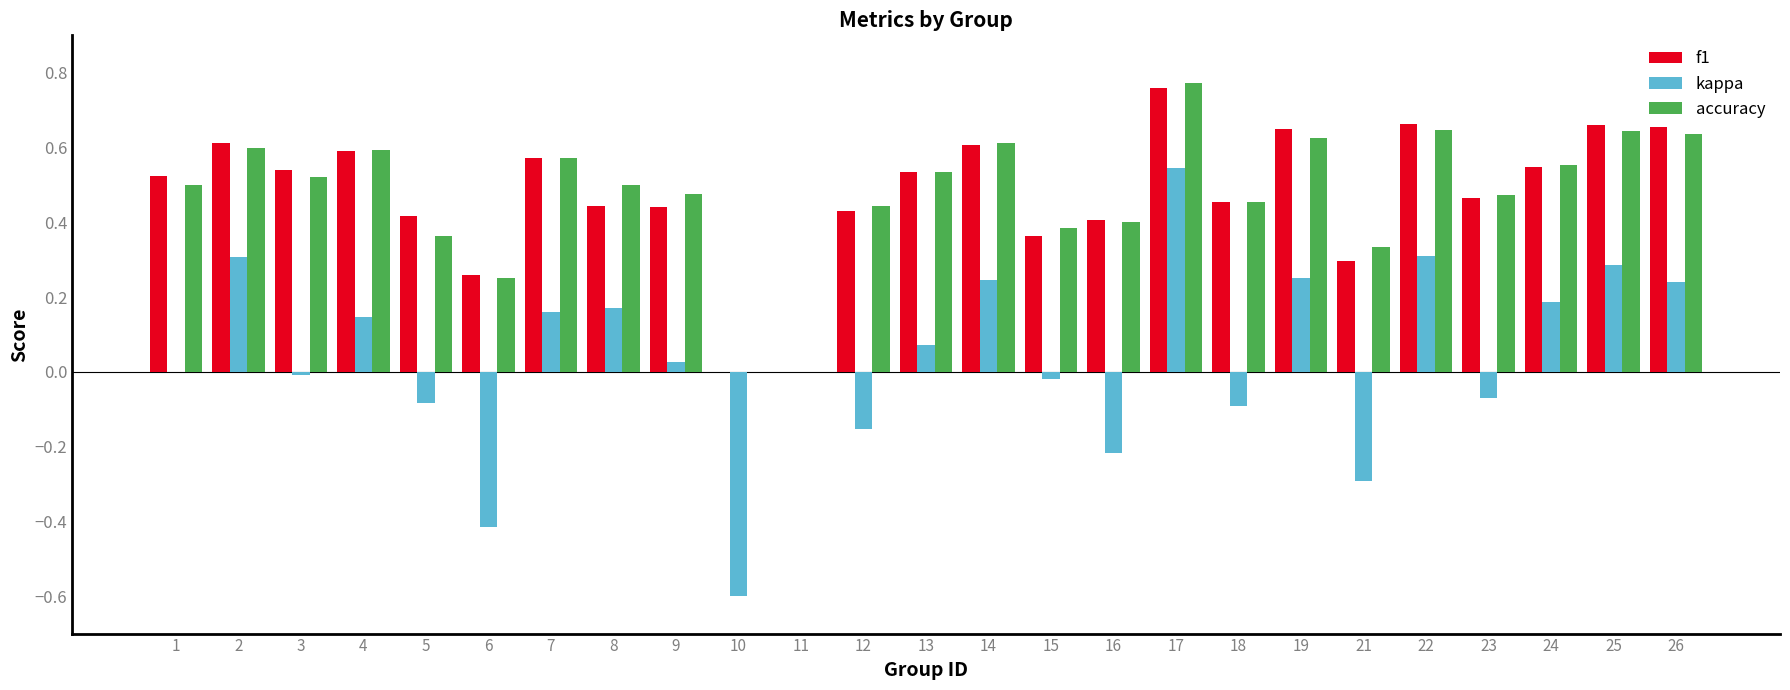

At which label does accuracy reach its peak?

17